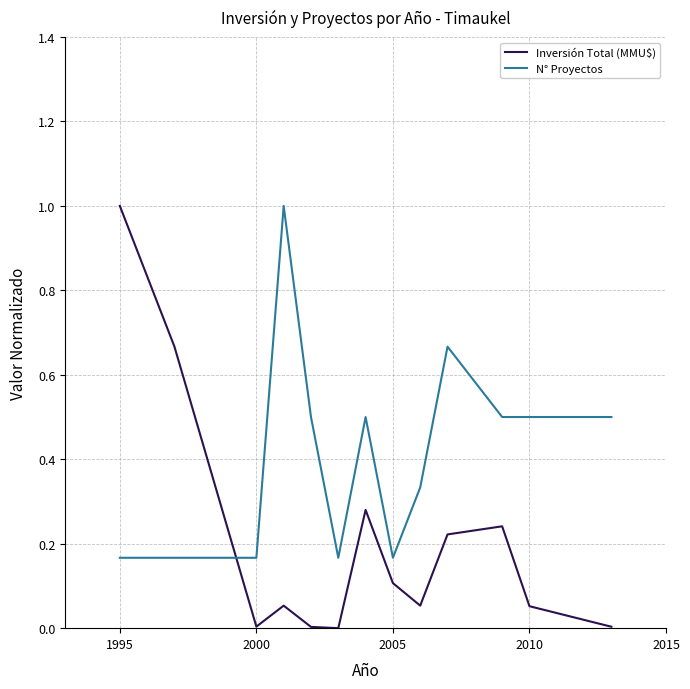

Which series has the widest spread of values?

Inversión Total (MMU$)